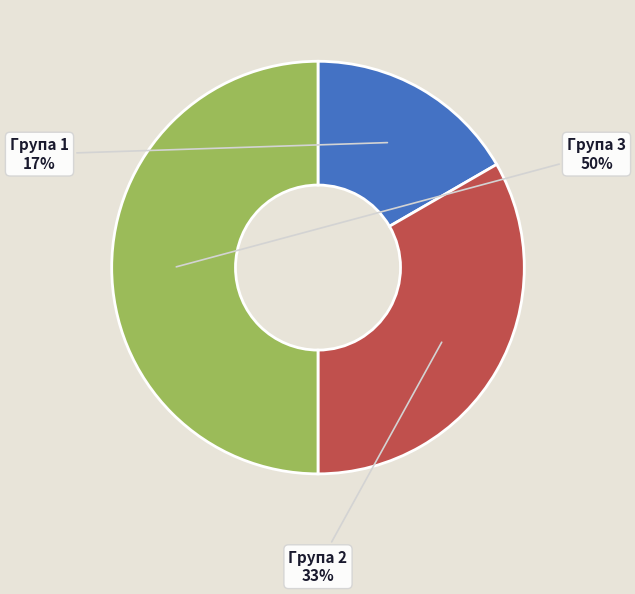

To the nearest percent, what percentage of the pie is Група 3?

50%